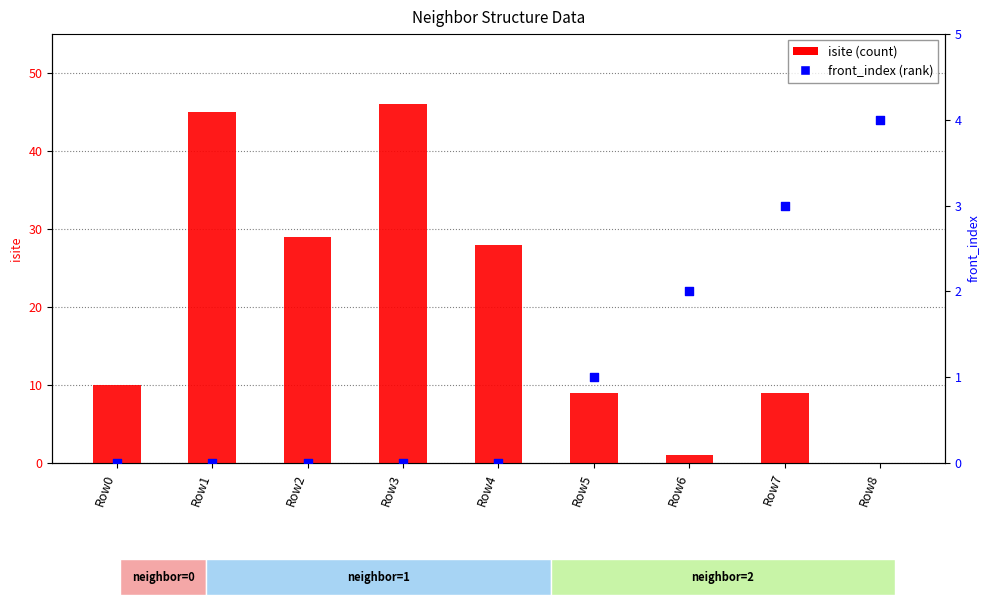

At how many categories does at least one series exceed 39?

2